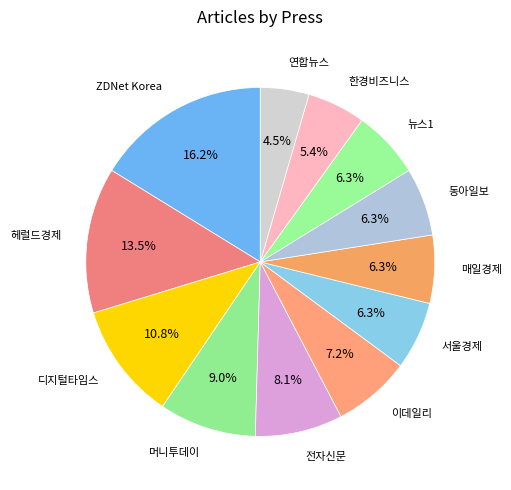

Which category has the biggest portion of the pie?

ZDNet Korea